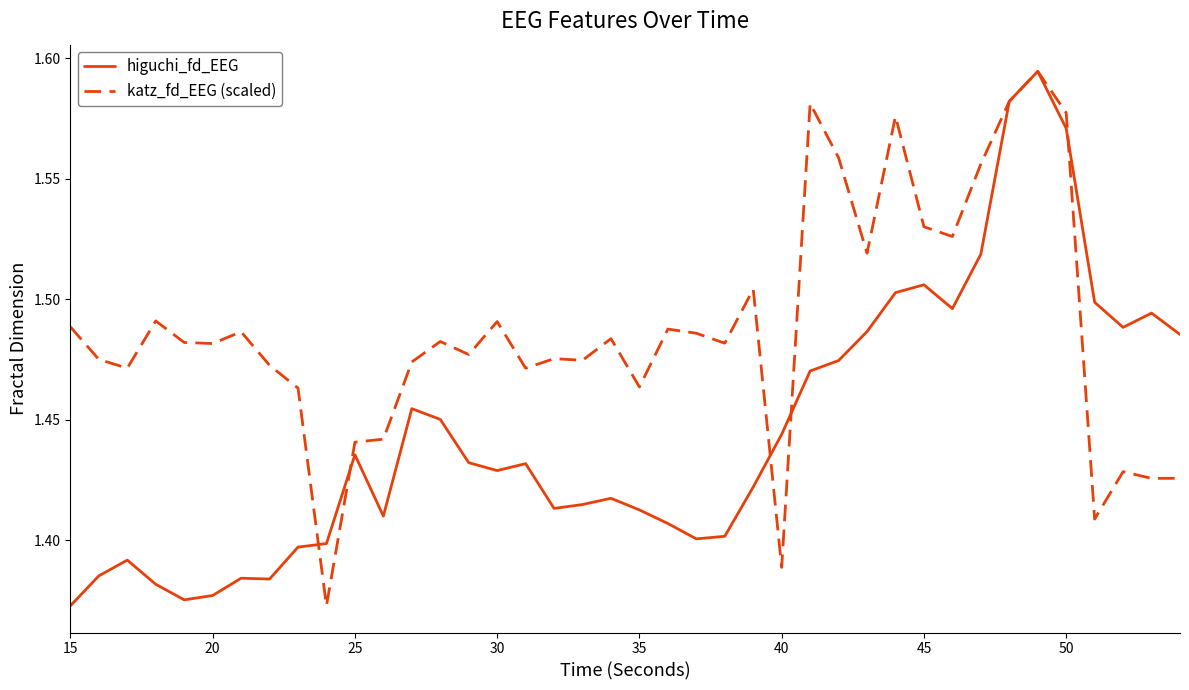

In higuchi_fd_EEG, how many points are lower than both neighbors (excluding endpoints)?

8